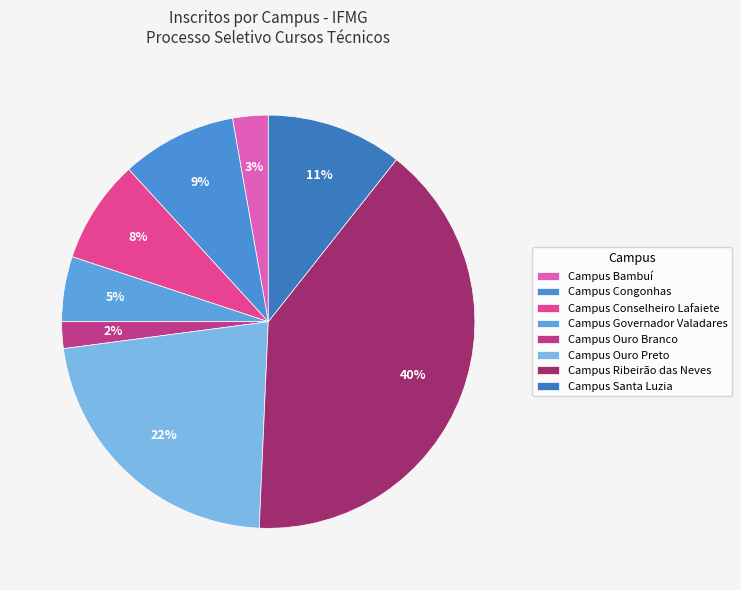

The Campus Bambuí slice represents 1% of the pie. True or false?

False